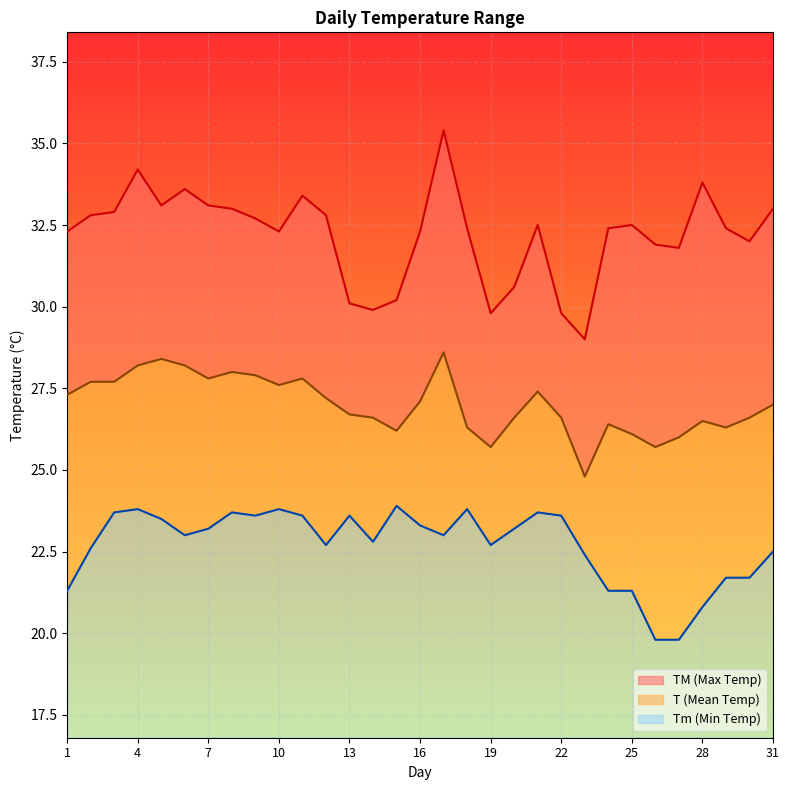

At 6, list the series in order from largest to smallest.

TM, T, Tm